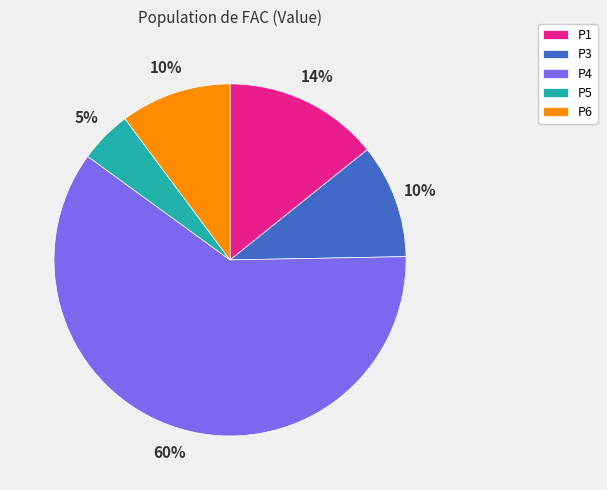

Is it true that P1 is 1% of the pie?

False